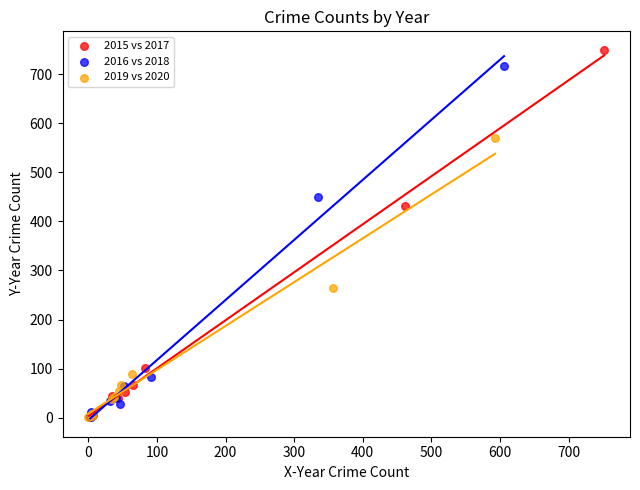

Which series has the widest spread of Y values?

2015 vs 2017